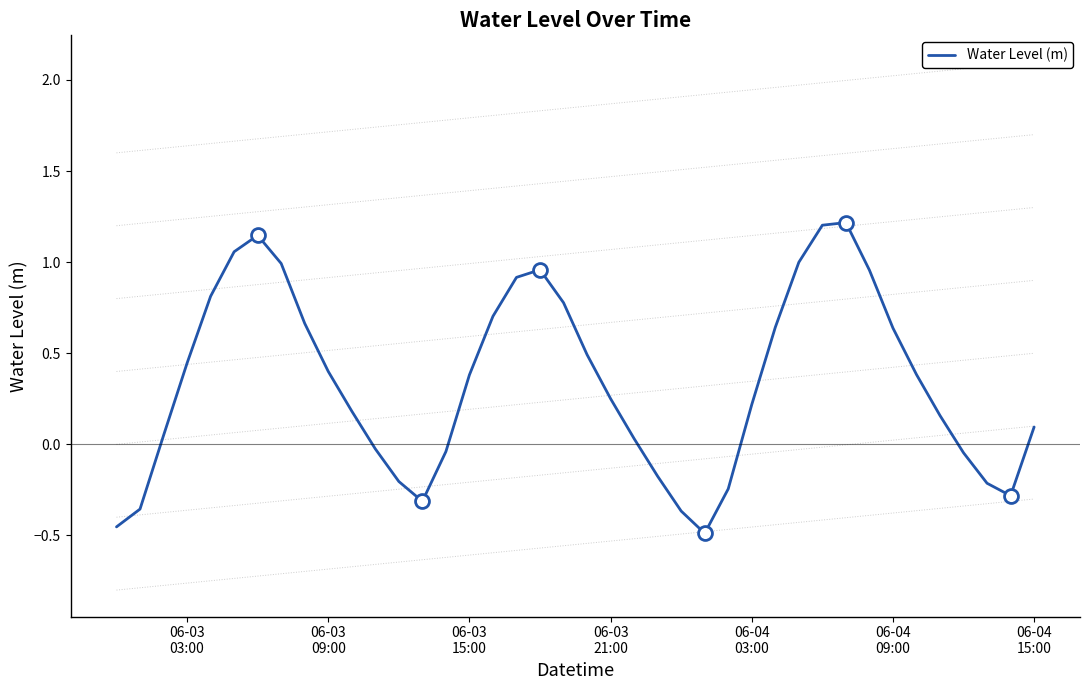

What is the maximum value shown in the chart?

1.2